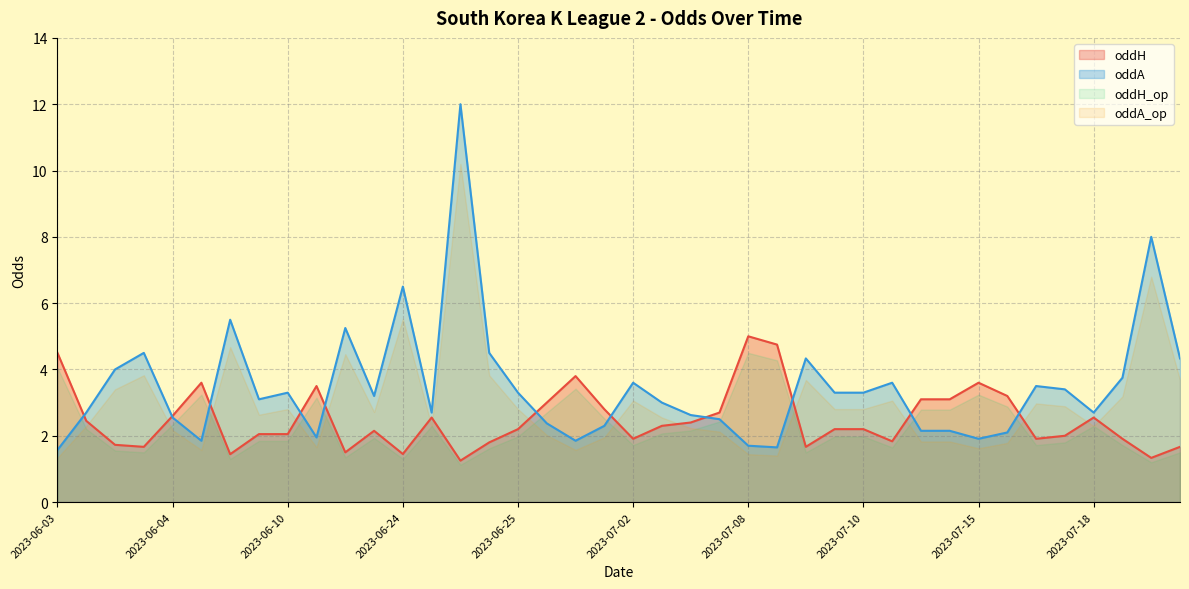

What is the spread (max minus min) of values at 2023-07-09?

2.7